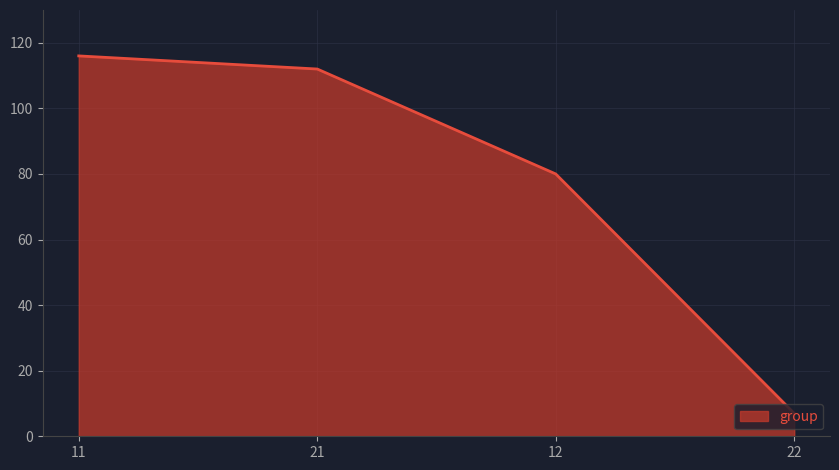

List the labels in order of value, largest first.

11, 21, 12, 22